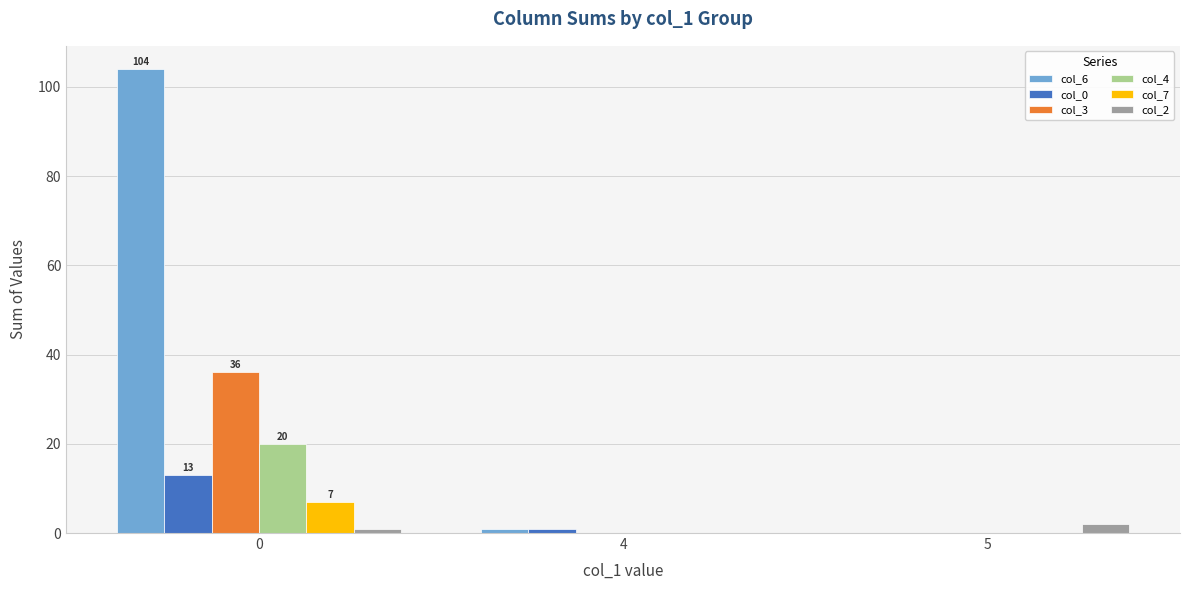

Count the col_3 values in the range 0 to 36.

3